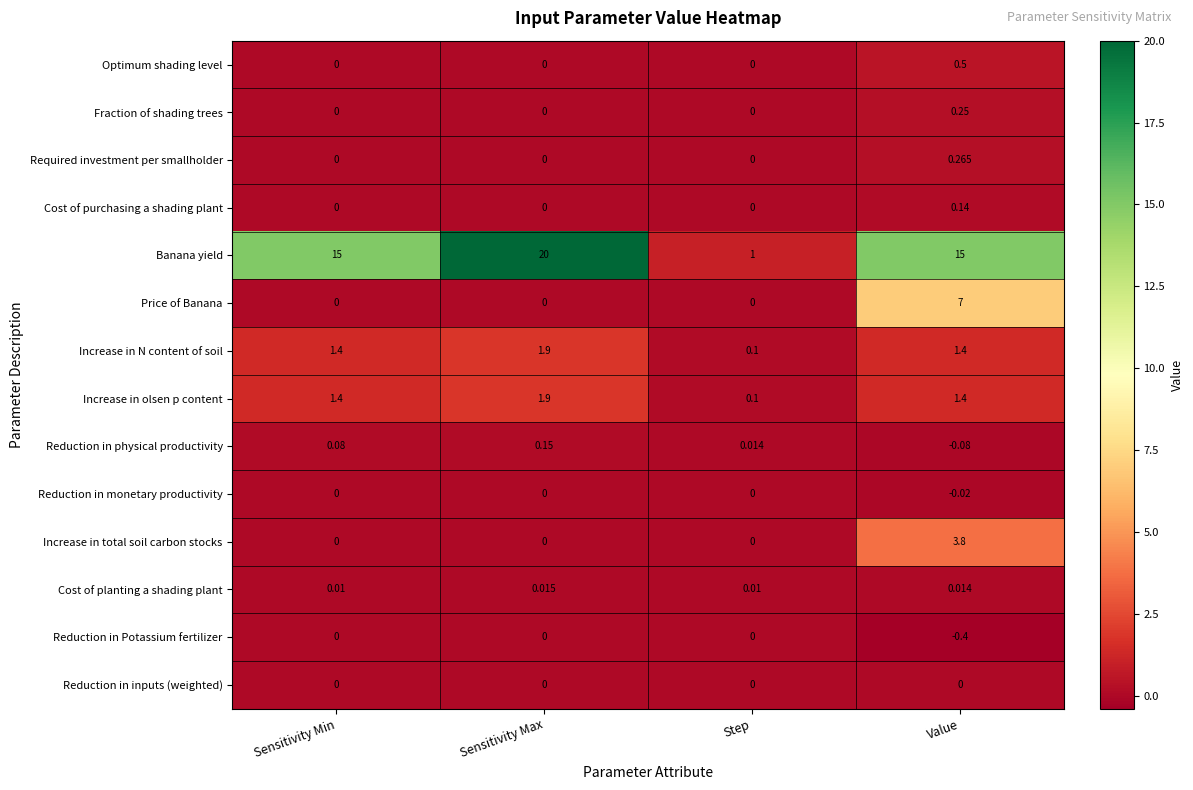

What is the total value across all series at Step?

1.2